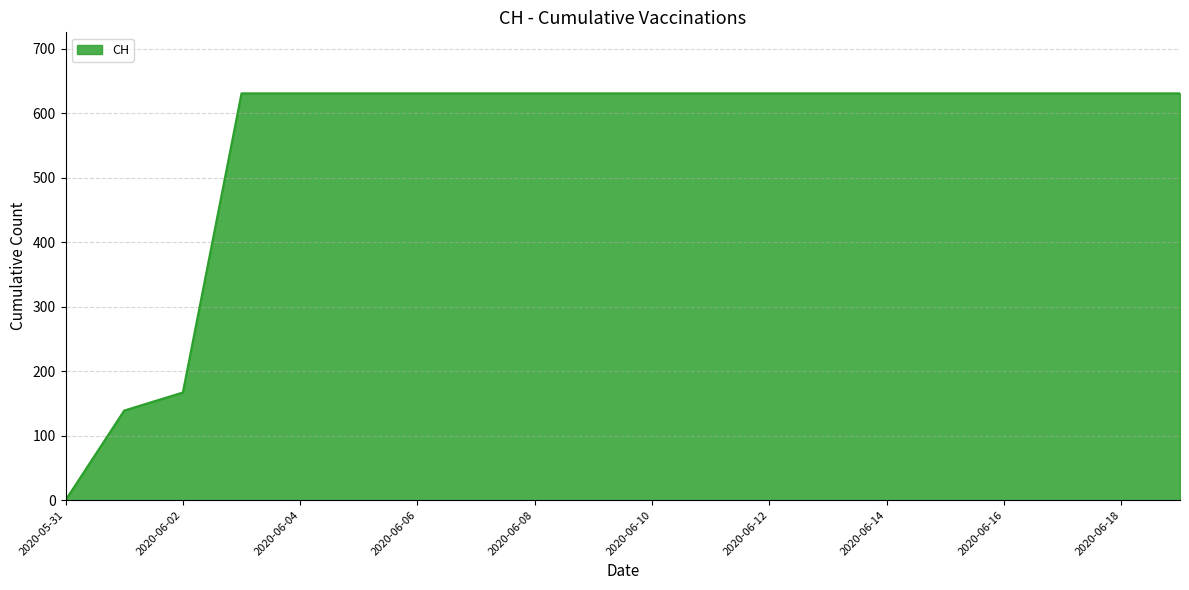

Reading left to right, list all the values displayed in this chart.

0	139	167	631	631	631	631	631	631	631	631	631	631	631	631	631	631	631	631	631